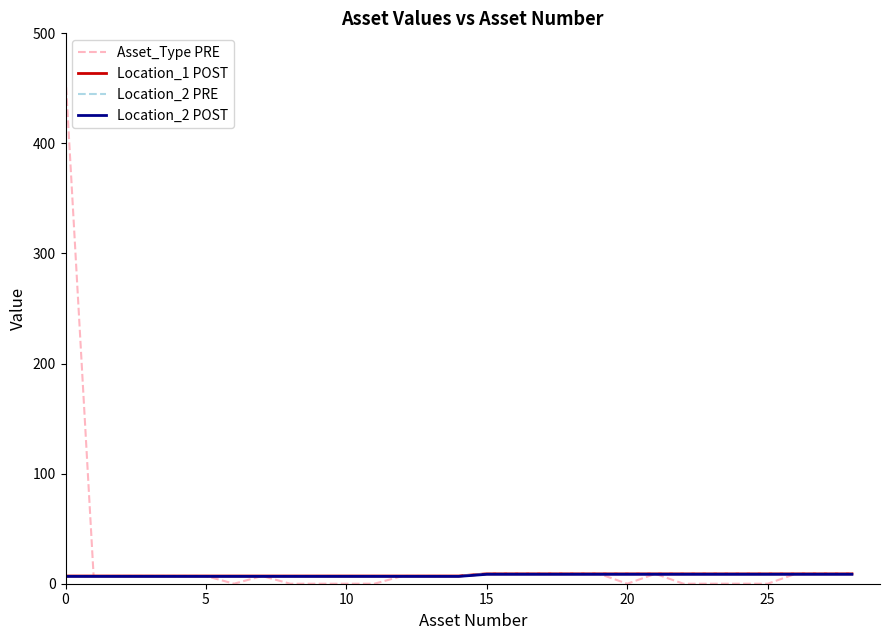

Does the chart display data point markers on the line(s)?

No